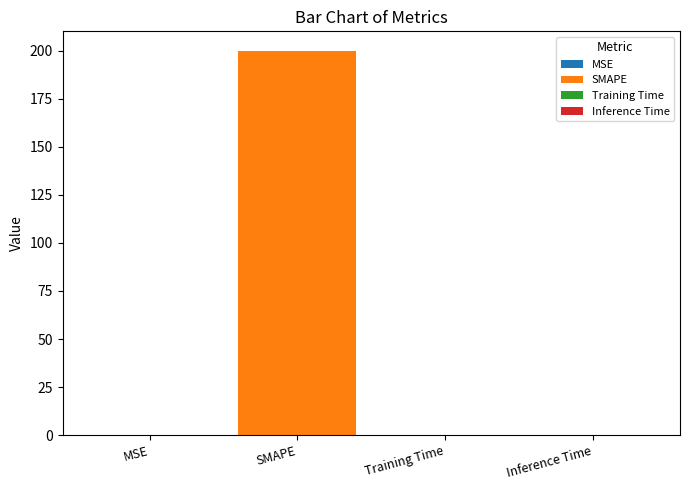

What is the maximum value shown in the chart?

200.0